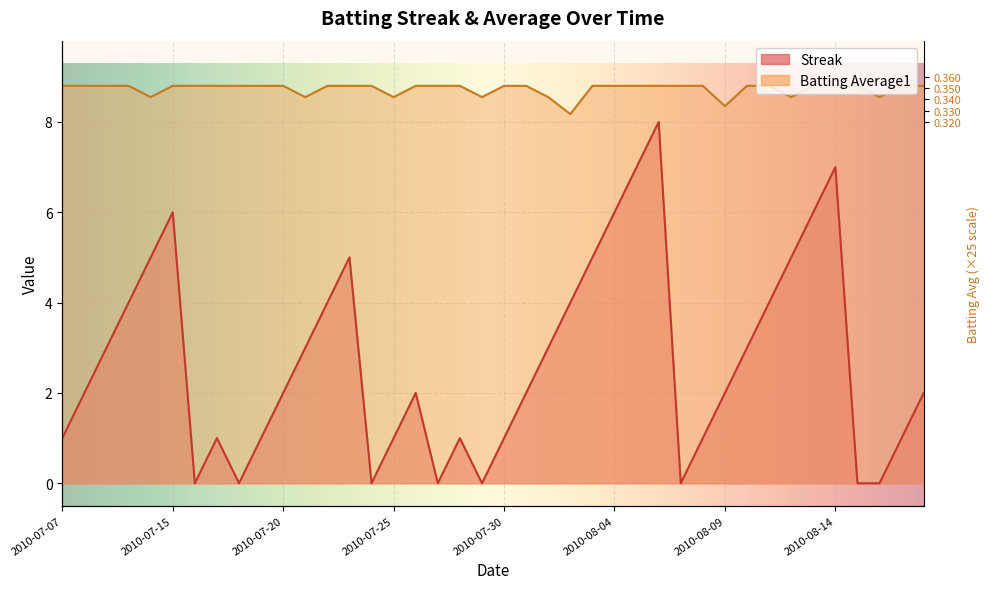

True or false: Streak and Batting Average1 intersect in this chart.

False